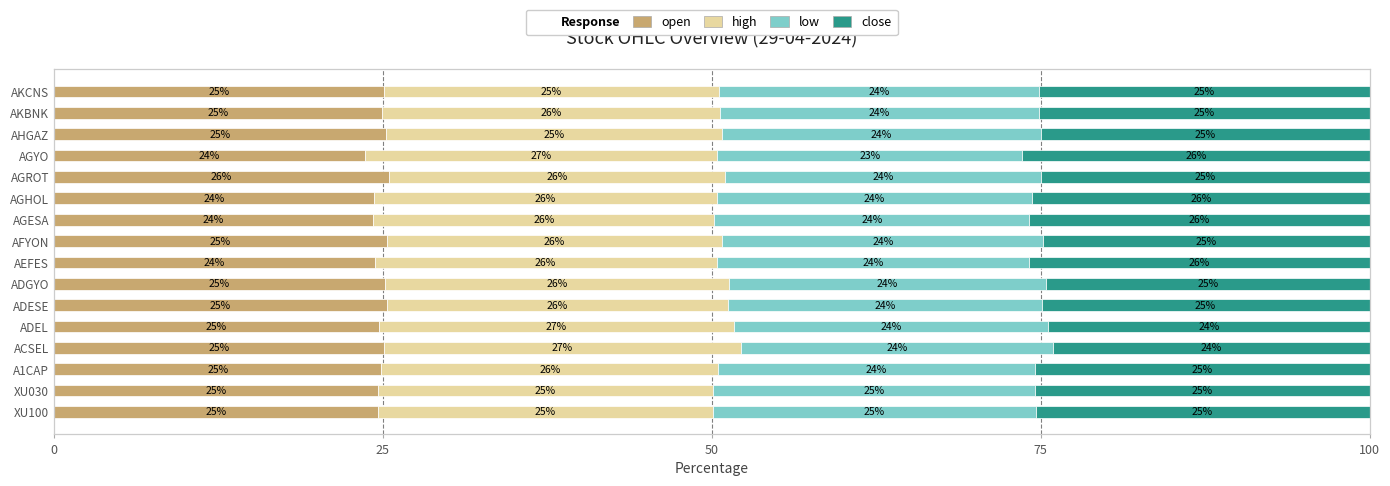

The open series shows 10.7 at AGHOL. True or false?

False